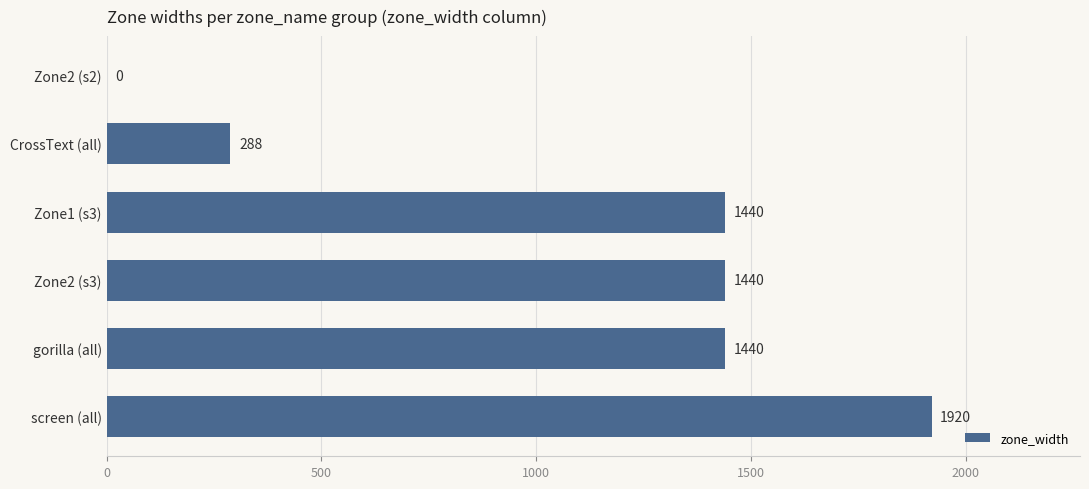

What is the greatest value displayed?

1920